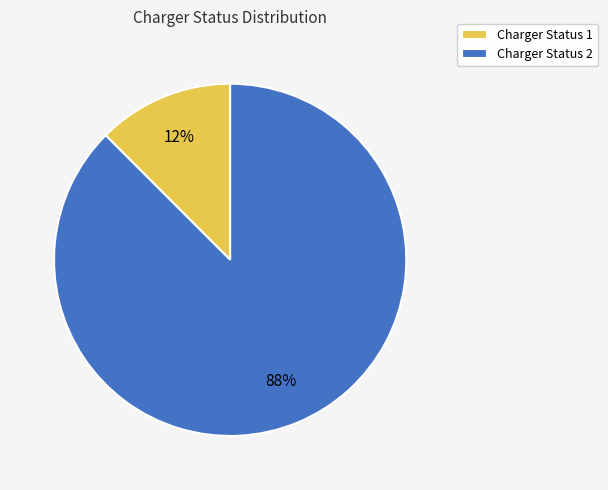

Does any single category account for the majority?

Yes